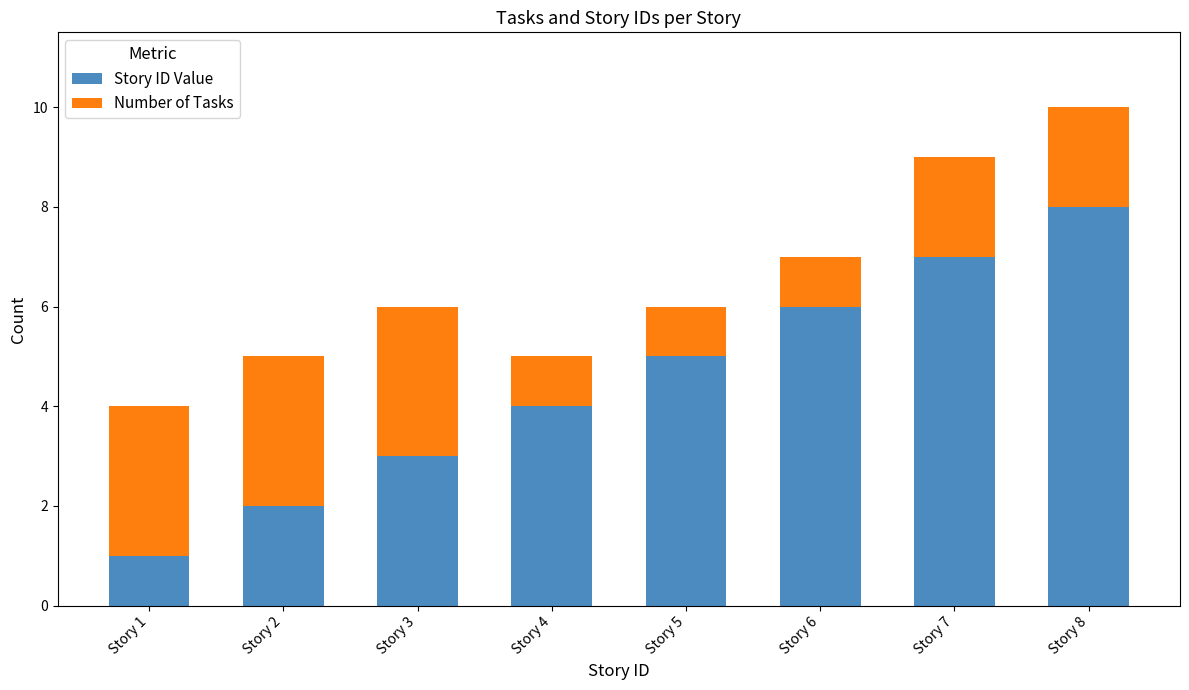

What is the difference between the maximum and minimum values in the Story ID Value series?

7